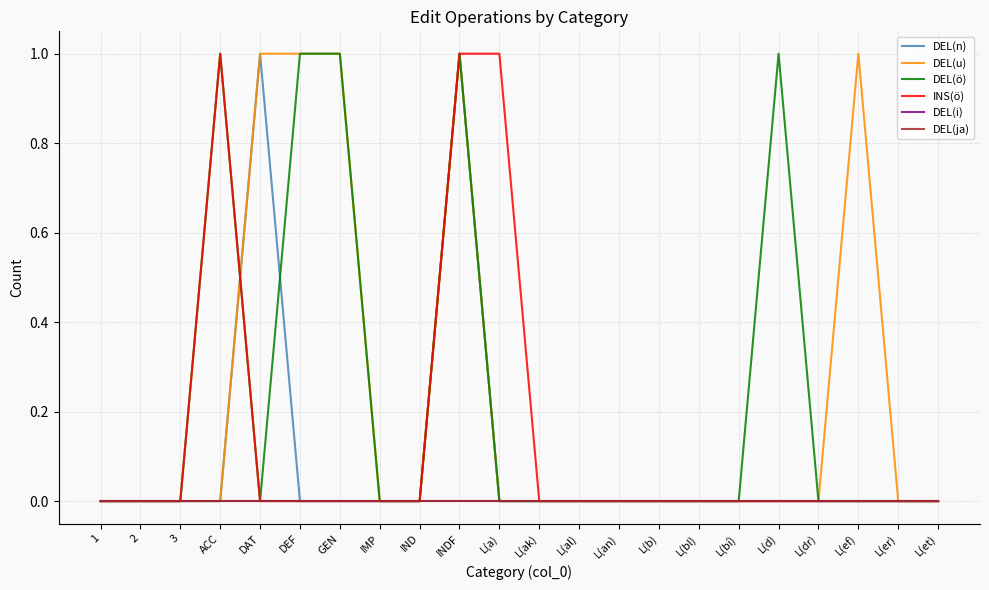

Reading right to left, transcribe all the data shown in this chart.

DEL(n): L(et)=0	L(er)=0	L(ef)=0	L(dr)=0	L(d)=0	L(bí)=0	L(bl)=0	L(b)=0	L(an)=0	L(al)=0	L(ak)=0	L(a)=0	INDF=1	IND=0	IMP=0	GEN=0	DEF=0	DAT=1	ACC=0	3=0	2=0	1=0
DEL(u): L(et)=0	L(er)=0	L(ef)=1	L(dr)=0	L(d)=0	L(bí)=0	L(bl)=0	L(b)=0	L(an)=0	L(al)=0	L(ak)=0	L(a)=0	INDF=1	IND=0	IMP=0	GEN=1	DEF=1	DAT=1	ACC=0	3=0	2=0	1=0
DEL(ö): L(et)=0	L(er)=0	L(ef)=0	L(dr)=0	L(d)=1	L(bí)=0	L(bl)=0	L(b)=0	L(an)=0	L(al)=0	L(ak)=0	L(a)=0	INDF=1	IND=0	IMP=0	GEN=1	DEF=1	DAT=0	ACC=1	3=0	2=0	1=0
INS(ö): L(et)=0	L(er)=0	L(ef)=0	L(dr)=0	L(d)=0	L(bí)=0	L(bl)=0	L(b)=0	L(an)=0	L(al)=0	L(ak)=0	L(a)=1	INDF=1	IND=0	IMP=0	GEN=0	DEF=0	DAT=0	ACC=1	3=0	2=0	1=0
DEL(i): L(et)=0	L(er)=0	L(ef)=0	L(dr)=0	L(d)=0	L(bí)=0	L(bl)=0	L(b)=0	L(an)=0	L(al)=0	L(ak)=0	L(a)=0	INDF=0	IND=0	IMP=0	GEN=0	DEF=0	DAT=0	ACC=0	3=0	2=0	1=0
DEL(ja): L(et)=0	L(er)=0	L(ef)=0	L(dr)=0	L(d)=0	L(bí)=0	L(bl)=0	L(b)=0	L(an)=0	L(al)=0	L(ak)=0	L(a)=0	INDF=0	IND=0	IMP=0	GEN=0	DEF=0	DAT=0	ACC=0	3=0	2=0	1=0